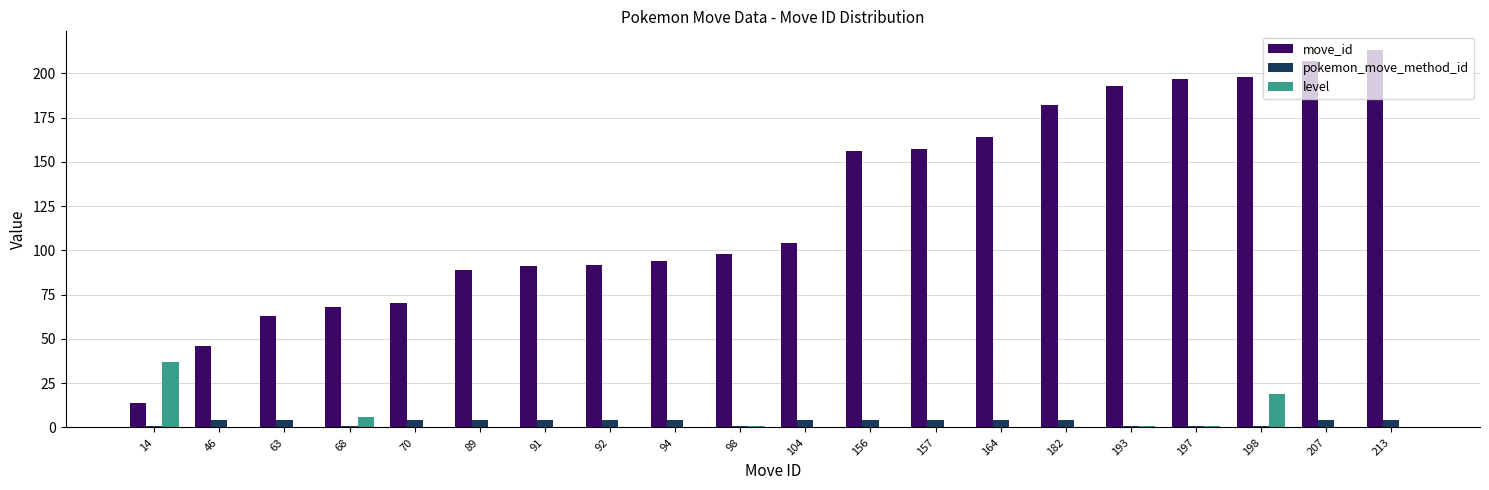

What is the average value of the pokemon_move_method_id series?

3